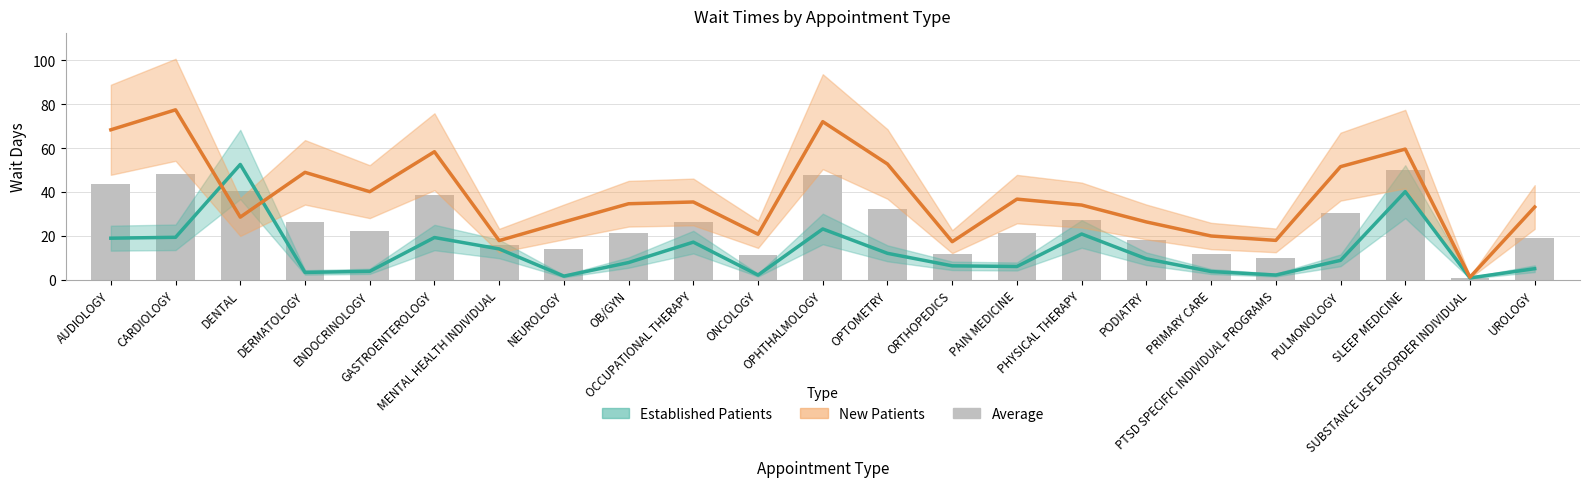

How many values in the New Patients series are below 34?

10